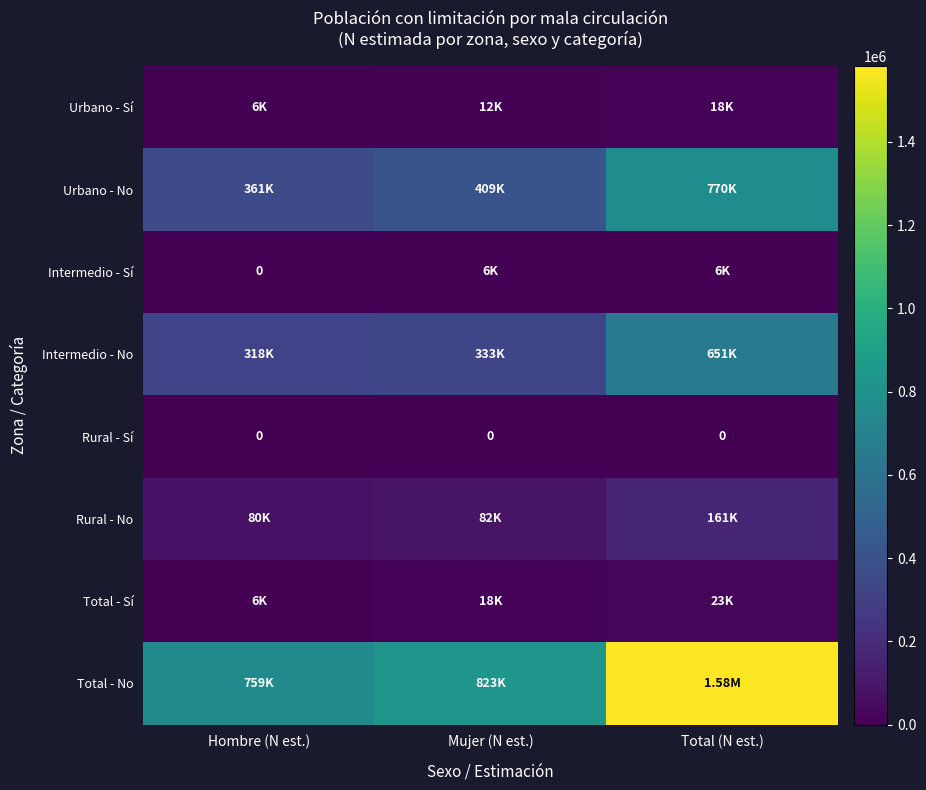

True or false: Total - No has a value of 1581830 at Total (N est.).

True